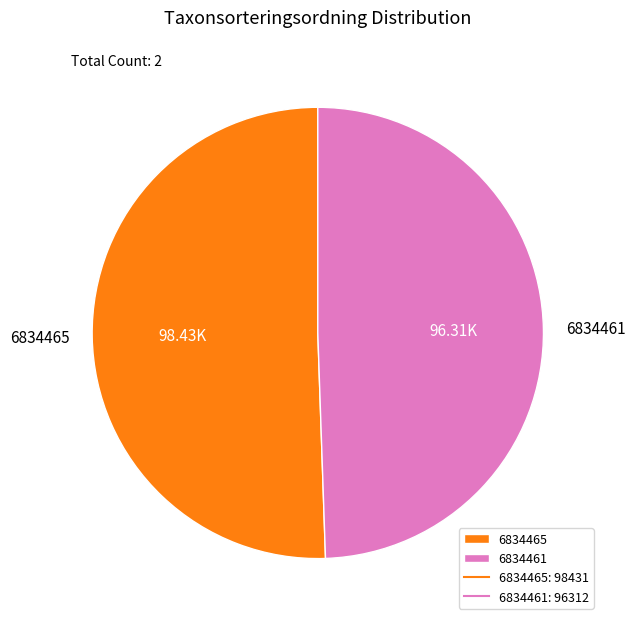

Combined, do 6834465 and 6834461 account for over 50%?

Yes